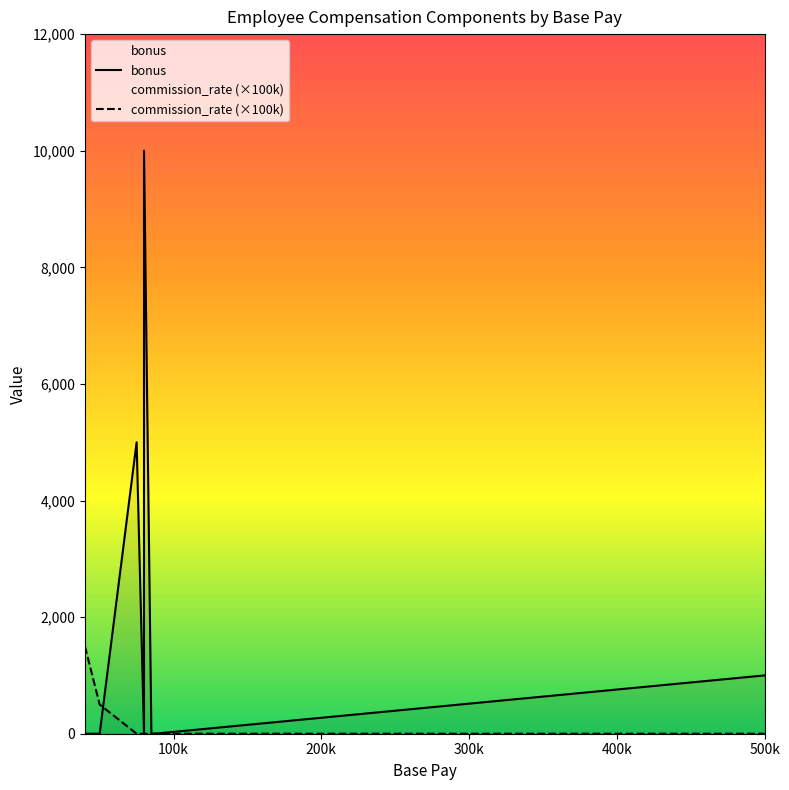

What is the difference between the maximum and second lowest values in the commission_rate (×100k) series?

1500